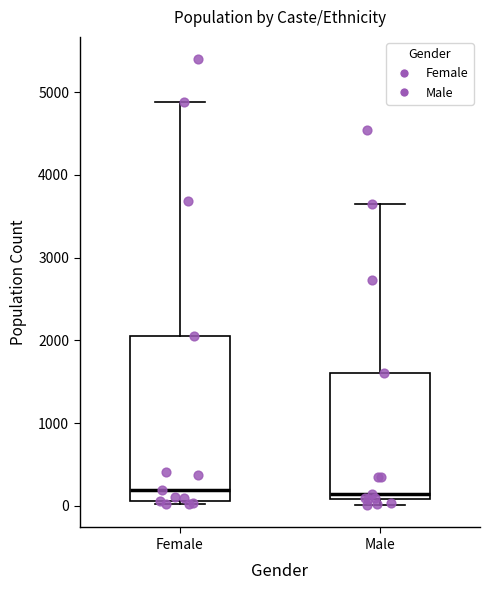

Where is the lower edge of the box for Female on the y-axis? The values are not printed on the chart, so give them approximately, as read against the axis.

100